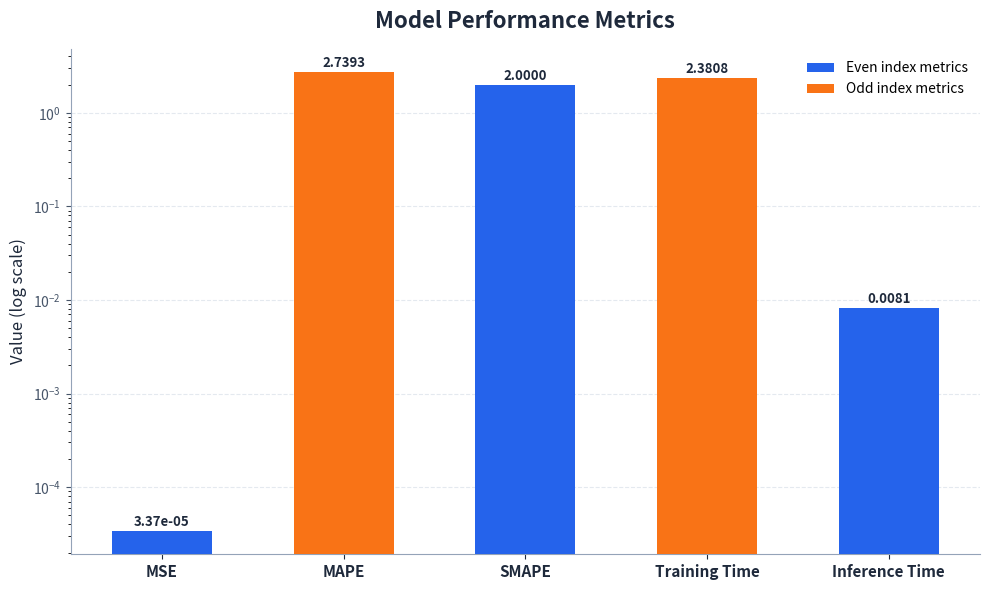

At which label is the value closest to 1?

Inference Time